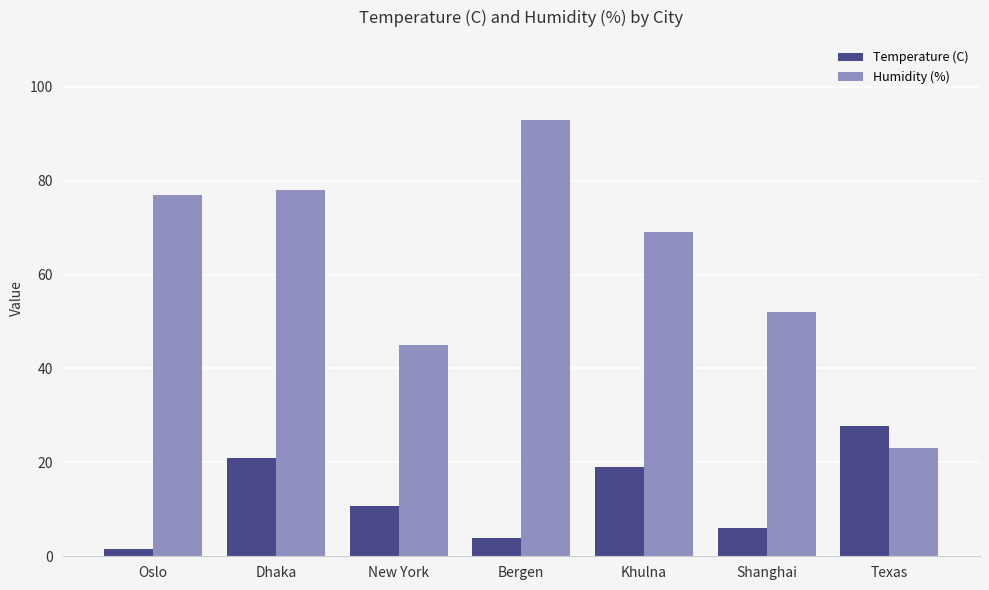

How many categories are shown in the chart?

7